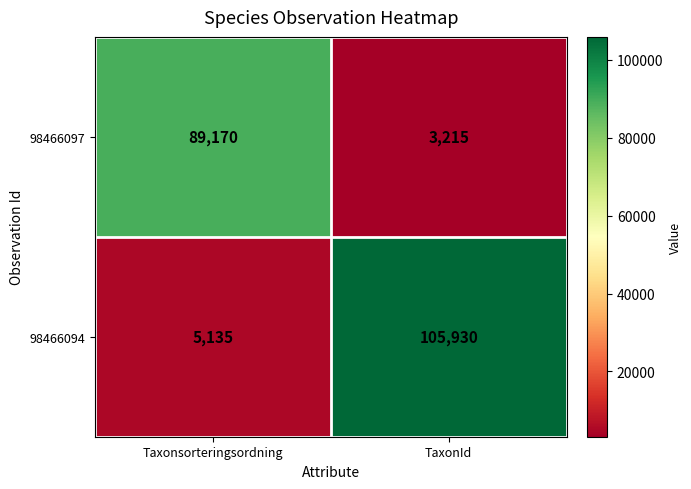

Reading left to right, what are all the values shown in this chart?

98466097: Taxonsorteringsordning=89170	TaxonId=3215
98466094: Taxonsorteringsordning=5135	TaxonId=105930